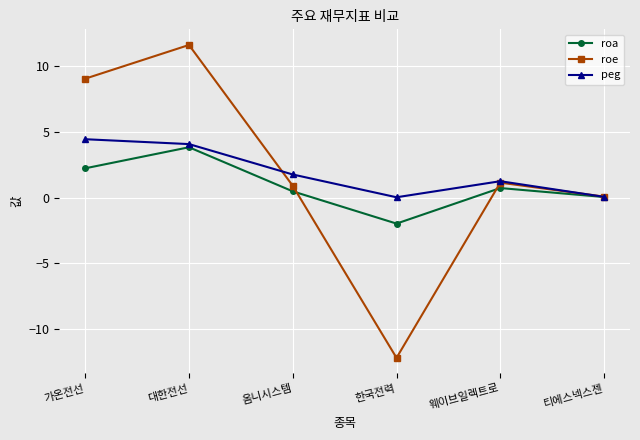

Is it true that roa equals 3.8 at 대한전선?

True